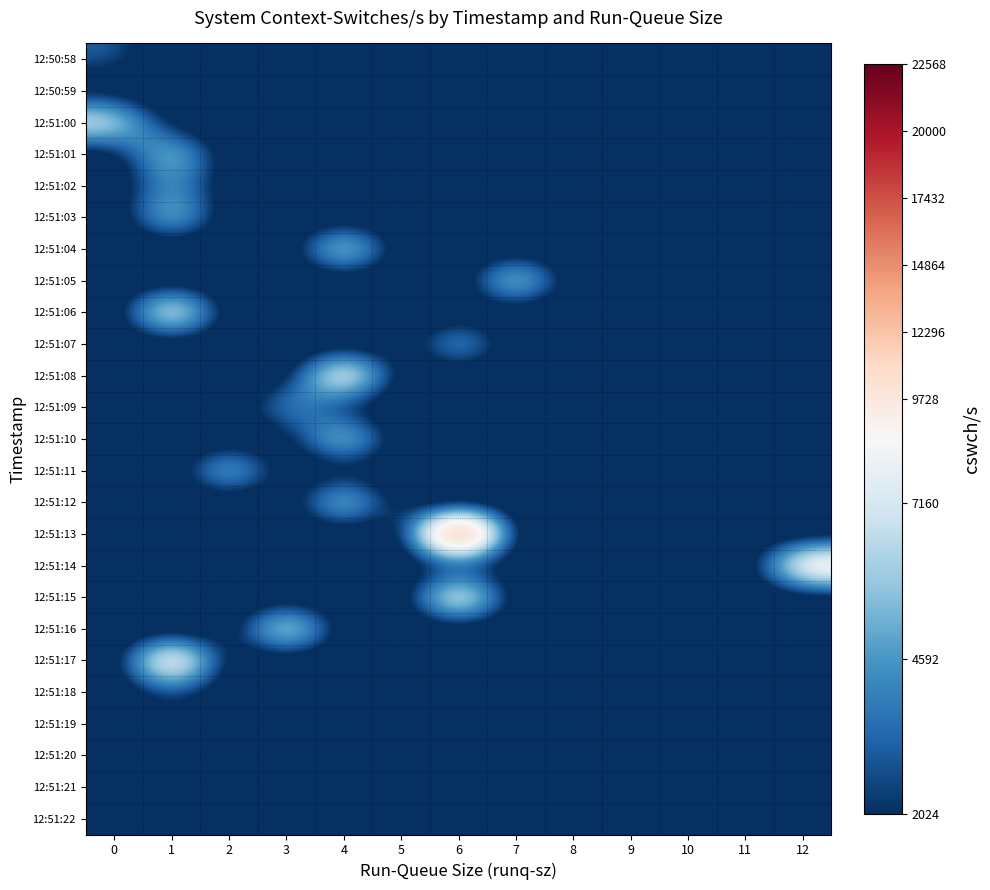

Reading left to right, what are all the values shown in this chart?

12:50:58: 0=3329	1=0	2=0	3=0	4=0	5=0	6=0	7=0	8=0	9=0	10=0	11=0	12=0
12:50:59: 0=0	1=0	2=4448	3=0	4=0	5=0	6=0	7=0	8=0	9=0	10=0	11=0	12=0
12:51:00: 0=9090	1=0	2=0	3=0	4=0	5=0	6=0	7=0	8=0	9=0	10=0	11=0	12=0
12:51:01: 0=0	1=8152	2=0	3=0	4=0	5=0	6=0	7=0	8=0	9=0	10=0	11=0	12=0
12:51:02: 0=0	1=5100	2=0	3=0	4=0	5=0	6=0	7=0	8=0	9=0	10=0	11=0	12=0
12:51:03: 0=0	1=7972	2=0	3=0	4=0	5=0	6=0	7=0	8=0	9=0	10=0	11=0	12=0
12:51:04: 0=0	1=0	2=0	3=0	4=9880	5=0	6=0	7=0	8=0	9=0	10=0	11=0	12=0
12:51:05: 0=0	1=0	2=0	3=0	4=0	5=0	6=0	7=9577	8=0	9=0	10=0	11=0	12=0
12:51:06: 0=0	1=12061	2=0	3=0	4=0	5=0	6=0	7=0	8=0	9=0	10=0	11=0	12=0
12:51:07: 0=0	1=0	2=0	3=0	4=0	5=0	6=7266	7=0	8=0	9=0	10=0	11=0	12=0
12:51:08: 0=0	1=0	2=0	3=0	4=12798	5=0	6=0	7=0	8=0	9=0	10=0	11=0	12=0
12:51:09: 0=0	1=0	2=0	3=6031	4=0	5=0	6=0	7=0	8=0	9=0	10=0	11=0	12=0
12:51:10: 0=0	1=0	2=0	3=0	4=9167	5=0	6=0	7=0	8=0	9=0	10=0	11=0	12=0
12:51:11: 0=0	1=0	2=8471	3=0	4=0	5=0	6=0	7=0	8=0	9=0	10=0	11=0	12=0
12:51:12: 0=0	1=0	2=0	3=0	4=9104	5=0	6=0	7=0	8=0	9=0	10=0	11=0	12=0
12:51:13: 0=0	1=0	2=0	3=0	4=0	5=0	6=22568	7=0	8=0	9=0	10=0	11=0	12=0
12:51:14: 0=0	1=0	2=0	3=0	4=0	5=0	6=0	7=0	8=0	9=0	10=0	11=0	12=12030
12:51:15: 0=0	1=0	2=0	3=0	4=0	5=0	6=12604	7=0	8=0	9=0	10=0	11=0	12=0
12:51:16: 0=0	1=0	2=0	3=10841	4=0	5=0	6=0	7=0	8=0	9=0	10=0	11=0	12=0
12:51:17: 0=0	1=13937	2=0	3=0	4=0	5=0	6=0	7=0	8=0	9=0	10=0	11=0	12=0
12:51:18: 0=0	1=2581	2=0	3=0	4=0	5=0	6=0	7=0	8=0	9=0	10=0	11=0	12=0
12:51:19: 0=0	1=2067	2=0	3=0	4=0	5=0	6=0	7=0	8=0	9=0	10=0	11=0	12=0
12:51:20: 0=0	1=2024	2=0	3=0	4=0	5=0	6=0	7=0	8=0	9=0	10=0	11=0	12=0
12:51:21: 0=0	1=2096	2=0	3=0	4=0	5=0	6=0	7=0	8=0	9=0	10=0	11=0	12=0
12:51:22: 0=0	1=2071	2=0	3=0	4=0	5=0	6=0	7=0	8=0	9=0	10=0	11=0	12=0